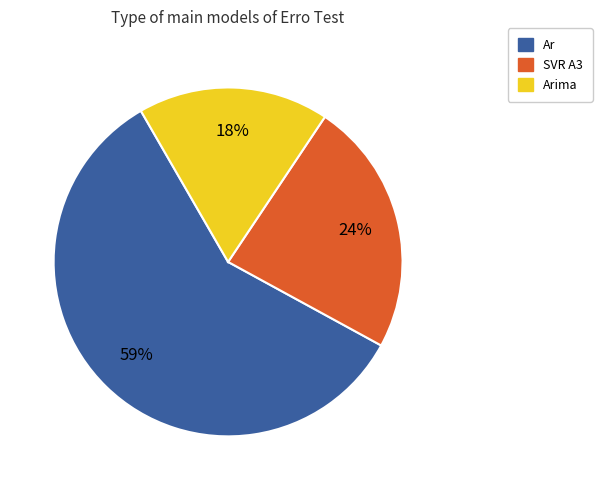

Does any single category account for the majority?

Yes